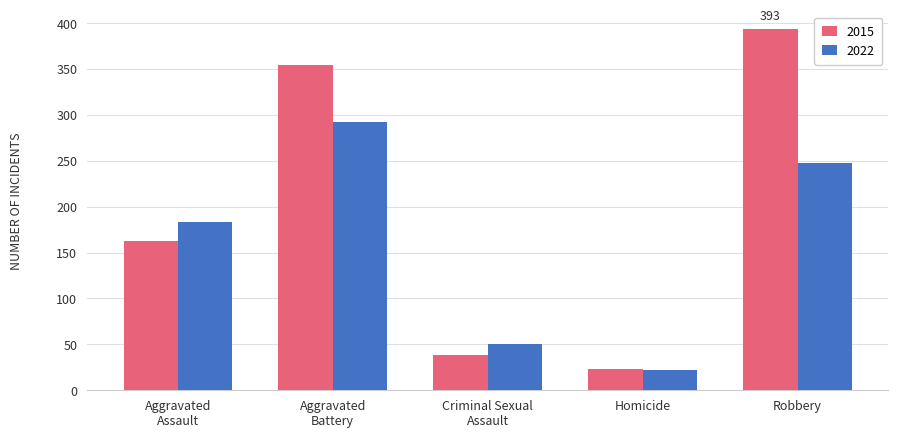

At which label is 2022 closest to 157?

Aggravated
Assault